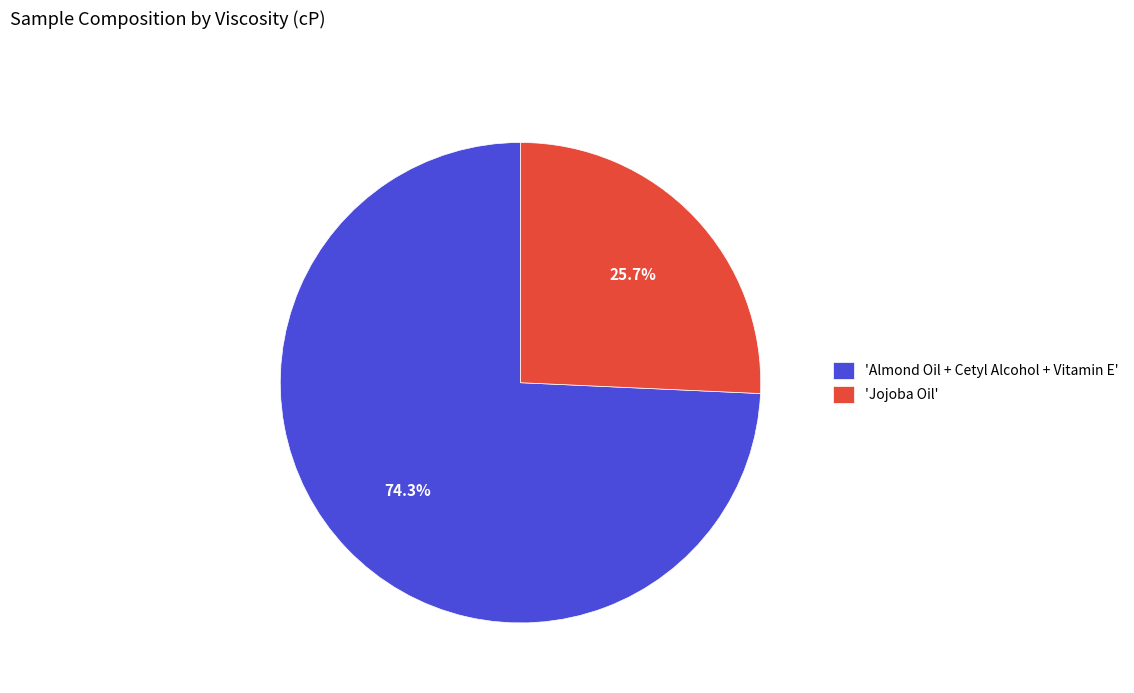

Rank the categories by value from lowest to highest.

'Jojoba Oil', 'Almond Oil + Cetyl Alcohol + Vitamin E'